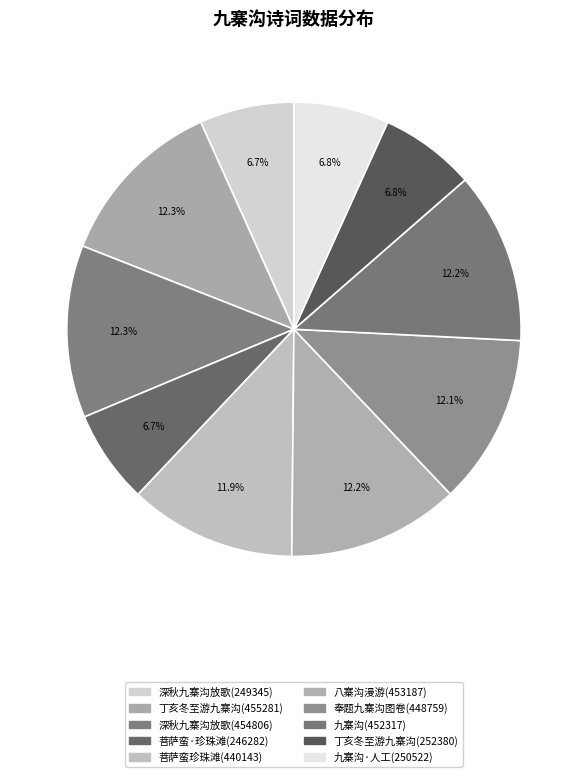

How many slices are in this pie chart?

10